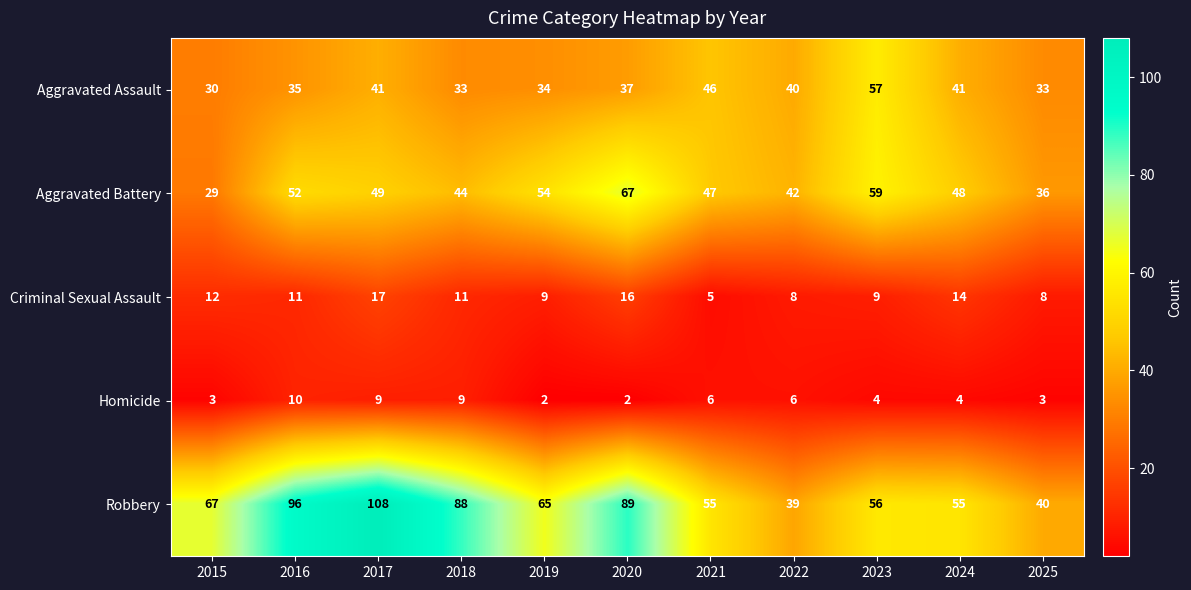

Where does the Homicide series first go above 4?

2016